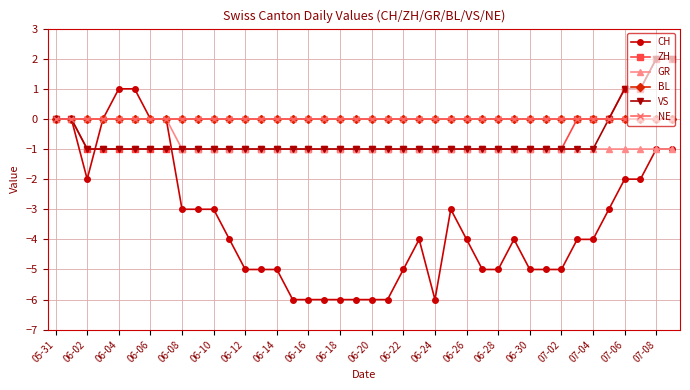

What is the difference between the maximum and minimum values in the ZH series?

3